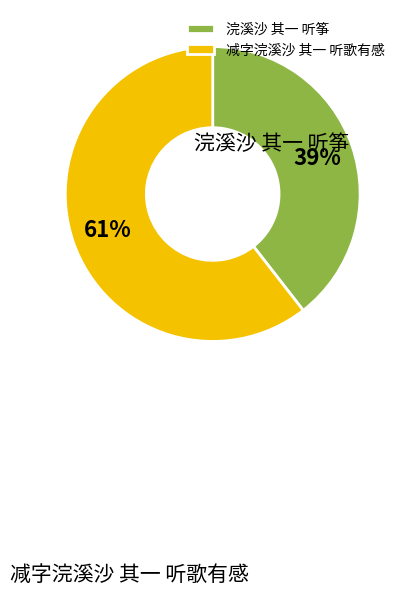

Does any single category account for the majority?

Yes